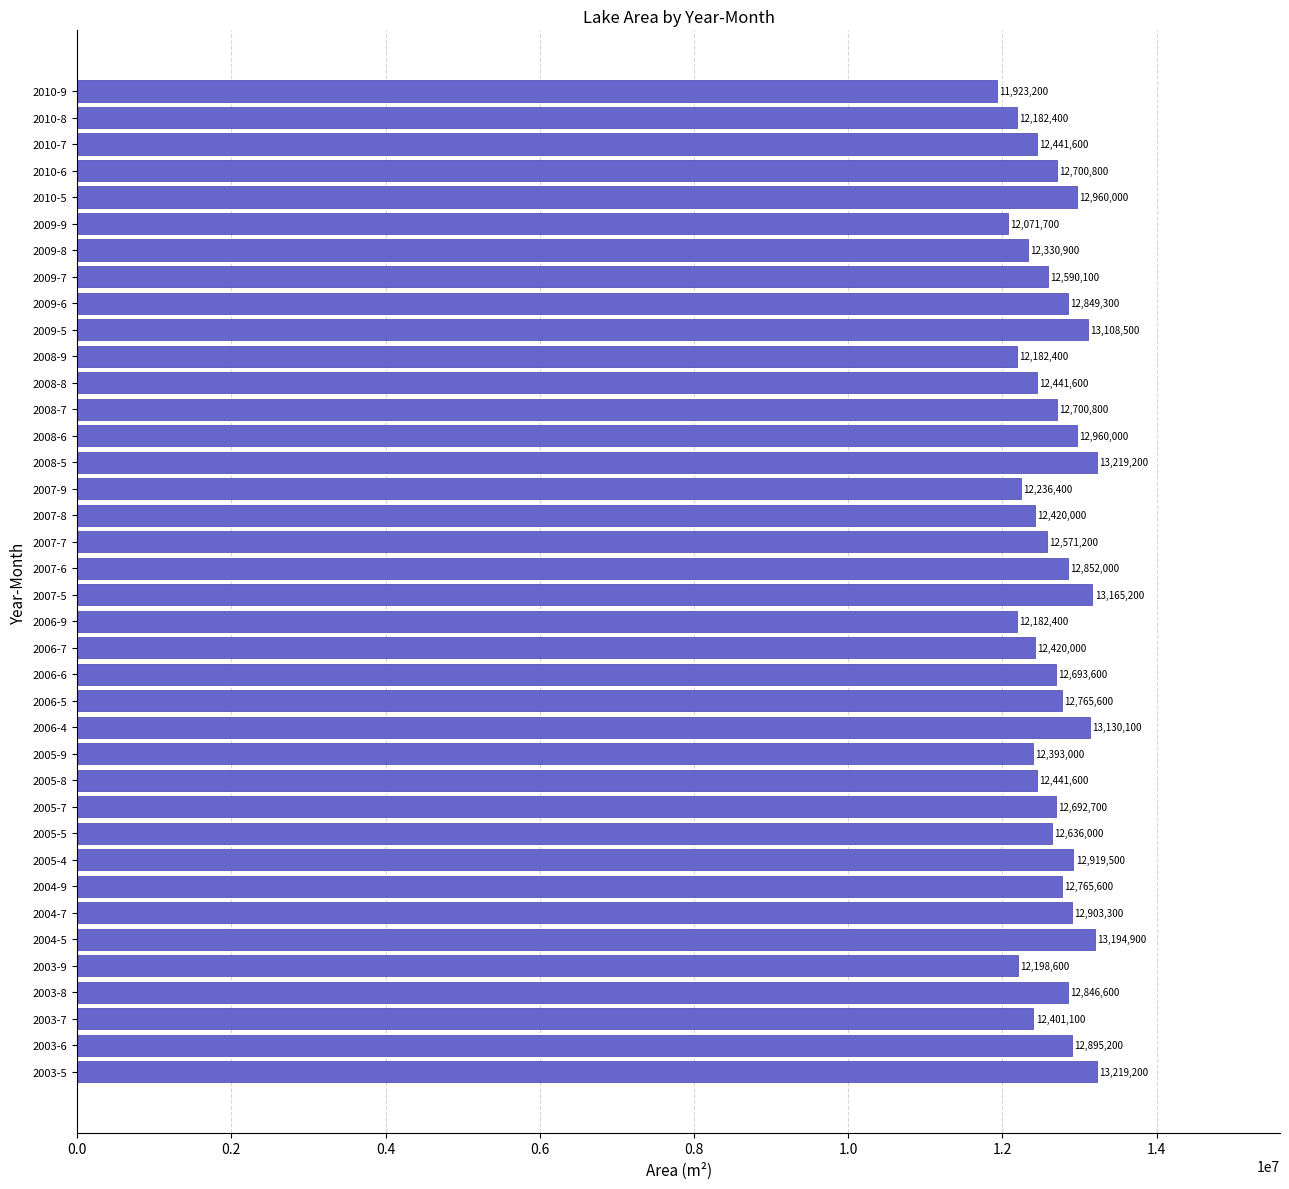

What is the difference between the maximum and minimum values?

1296000